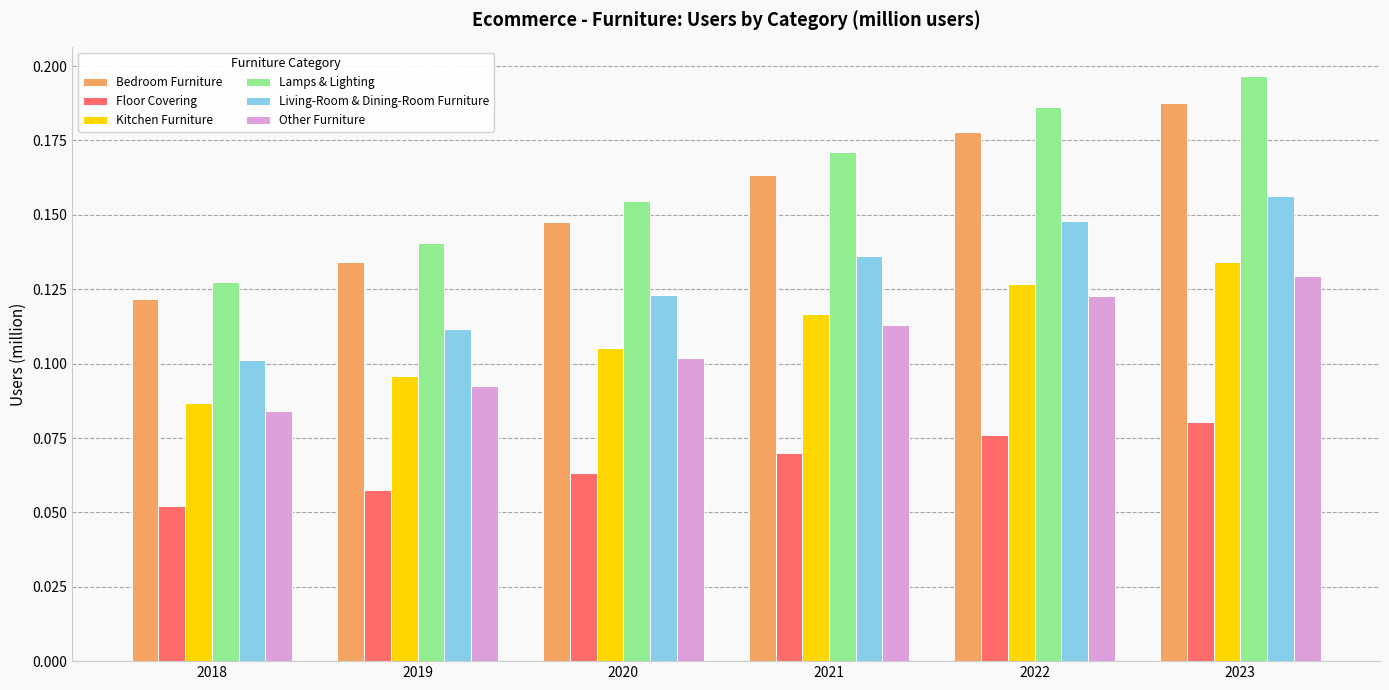

How many groups of bars are there?

6